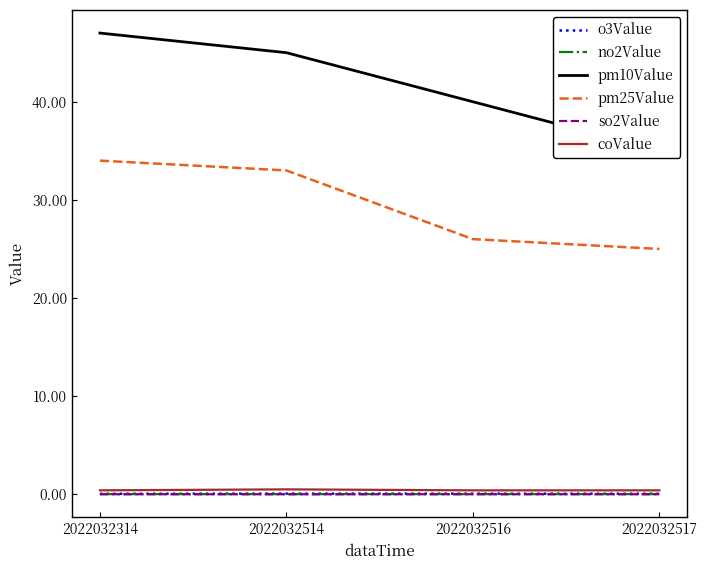

At which label does pm10Value reach its peak?

2022032314